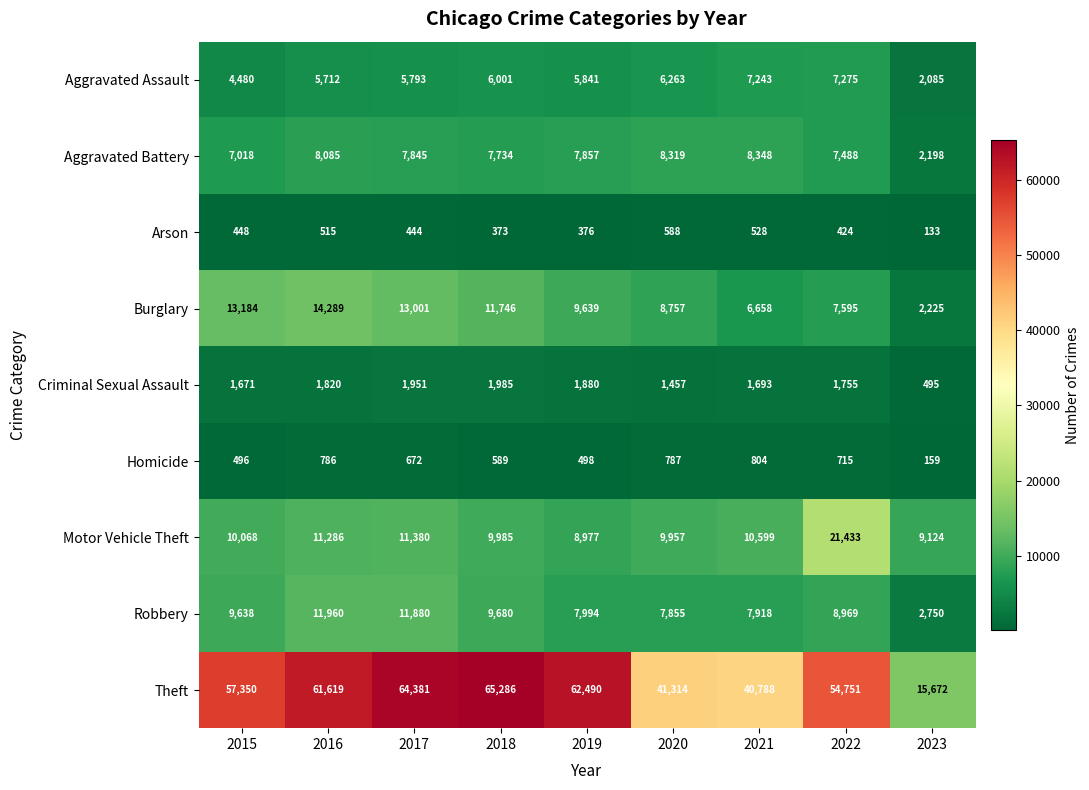

Between 2017 and 2021, which series saw the biggest shift?

Theft